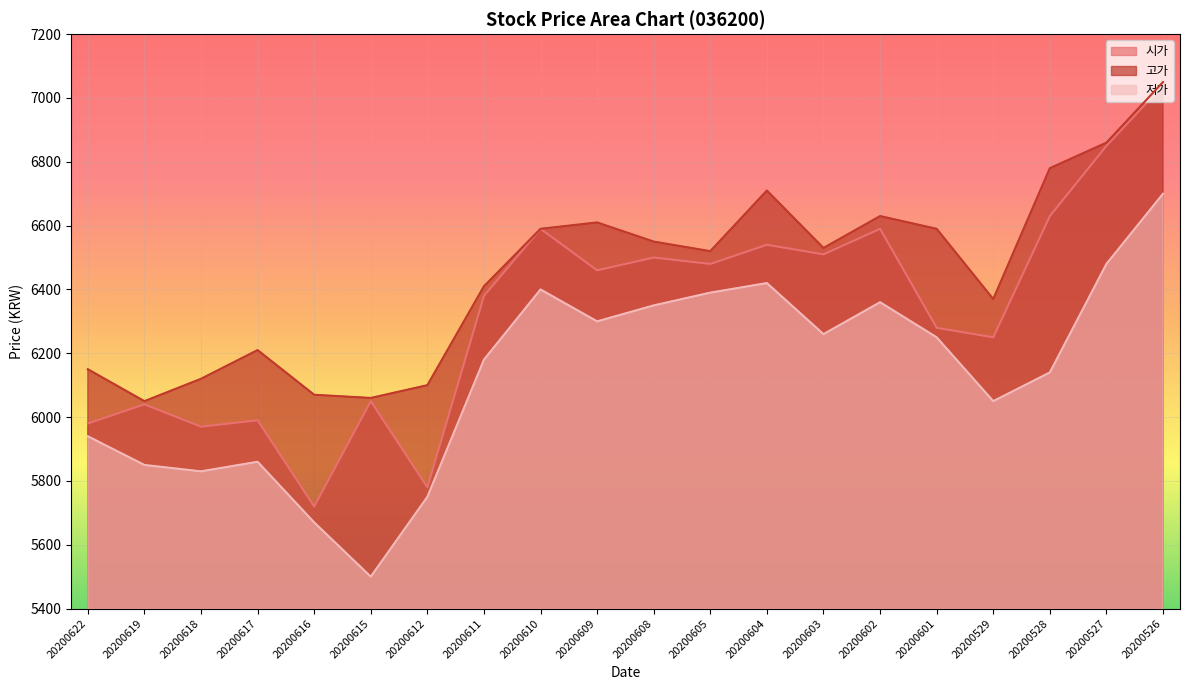

Which series has the largest total across all categories?

고가